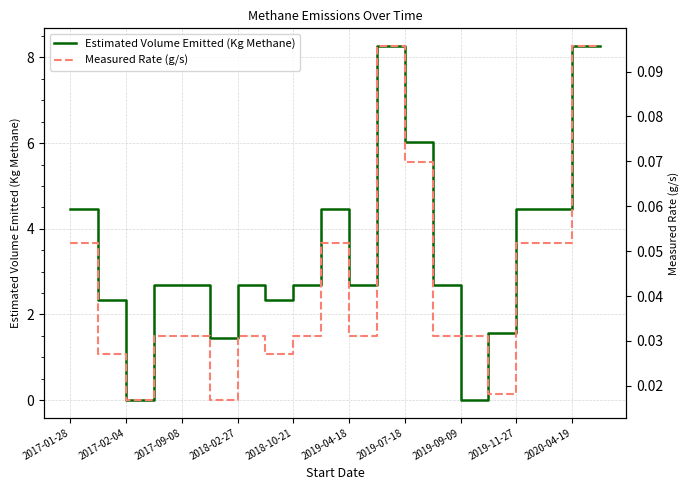

At which label does Estimated Volume Emitted (Kg Methane) first exceed 2?

2017-01-28